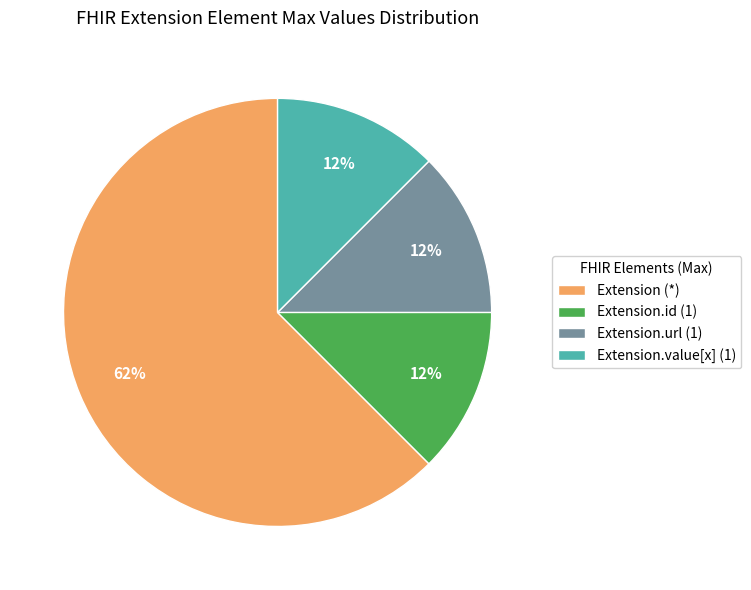

How many slices are in this pie chart?

4